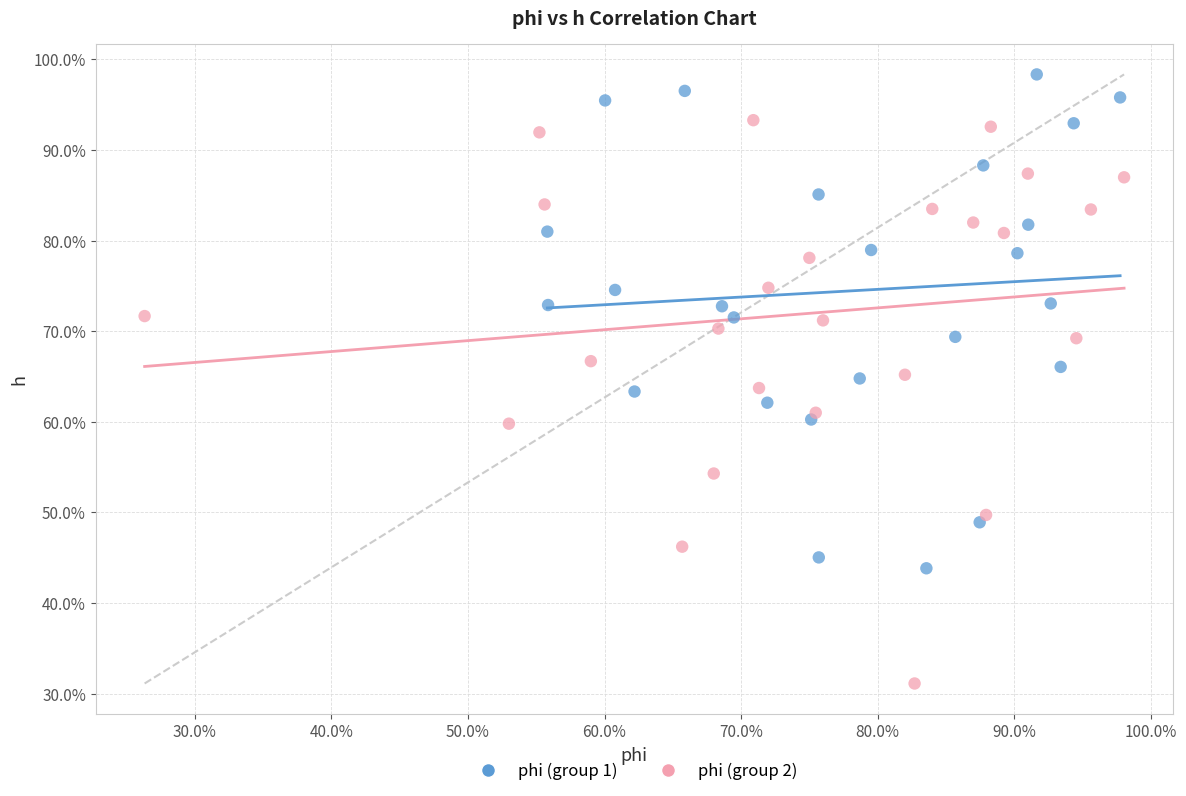

Which series contains the lowest Y value?

phi (group 2)